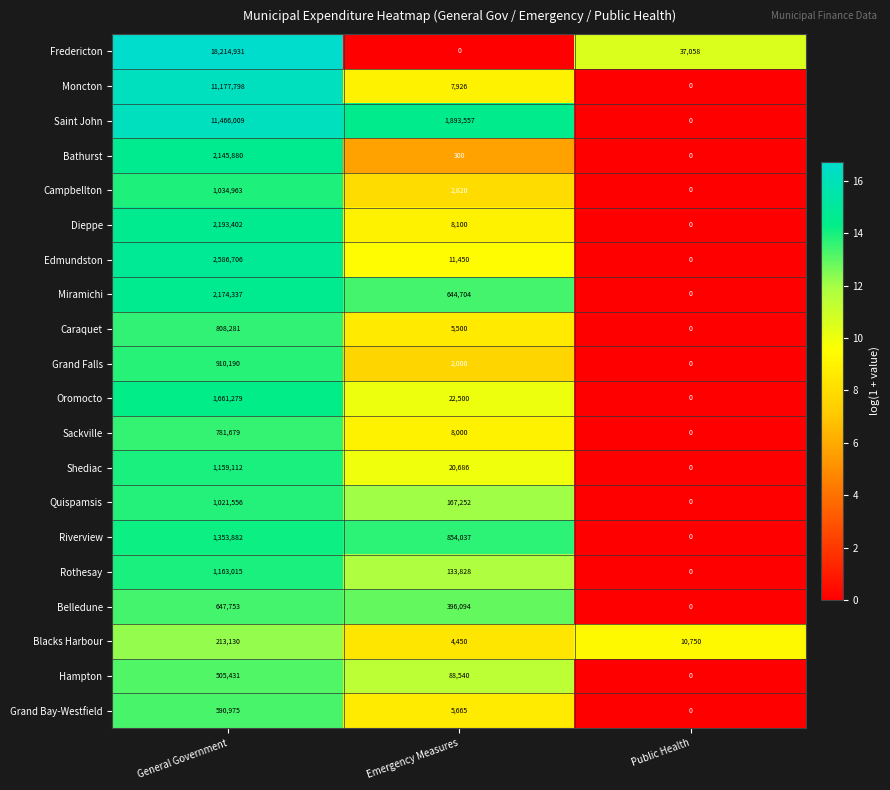

At which category is the sum across all series the highest?

General Government